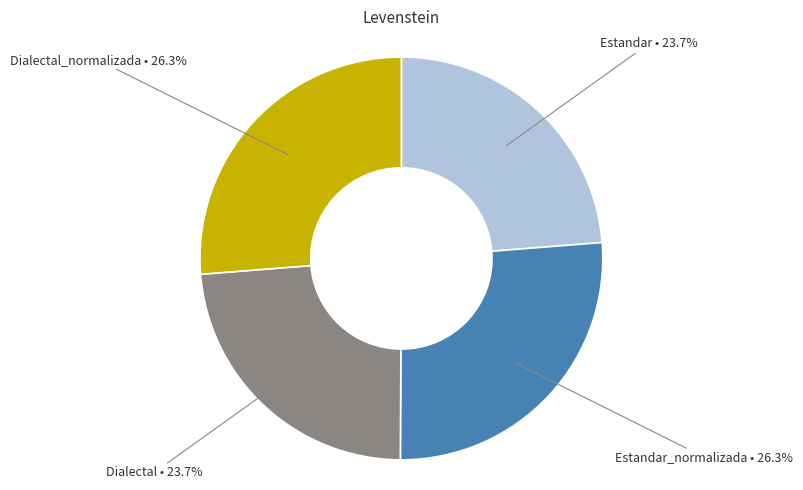

Is there a majority slice in this chart?

No